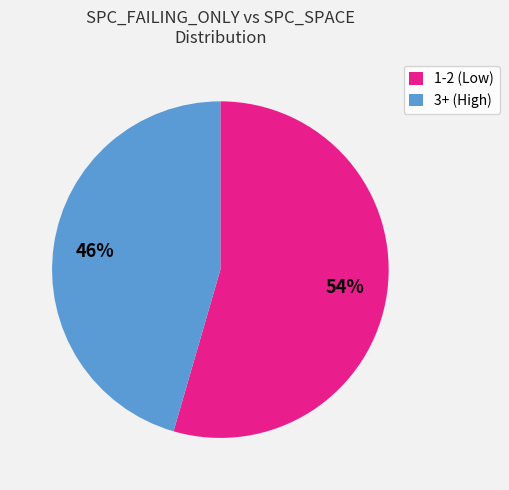

Is there a majority slice in this chart?

Yes